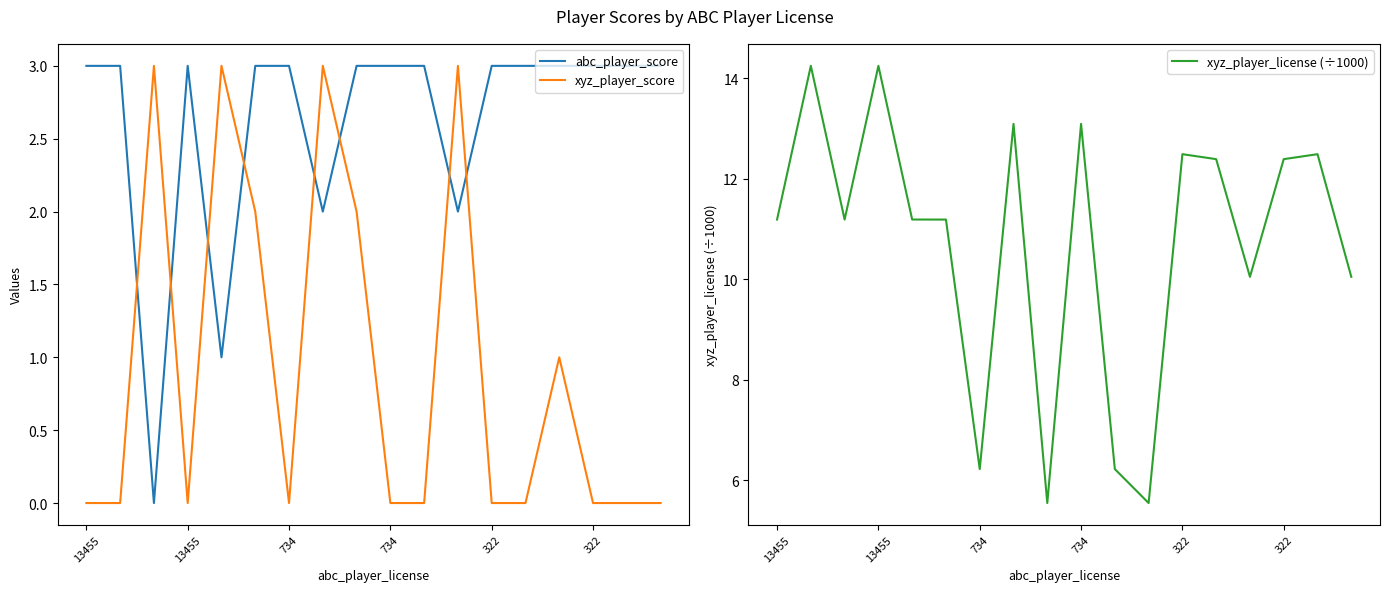

Reading right to left, transcribe all the data shown in this chart.

abc_player_score: 3.0	3.0	3.0	3.0	3.0	3.0	2.0	3.0	3.0	3.0	2.0	3.0	3.0	1.0	3.0	0.0	3.0	3.0
xyz_player_score: 0.0	0.0	0.0	1.0	0.0	0.0	3.0	0.0	0.0	2.0	3.0	0.0	2.0	3.0	0.0	3.0	0.0	0.0
xyz_player_license (÷1000): 10.0	12.5	12.4	10.0	12.4	12.5	5.5	6.2	13.1	5.5	13.1	6.2	11.2	11.2	14.2	11.2	14.2	11.2